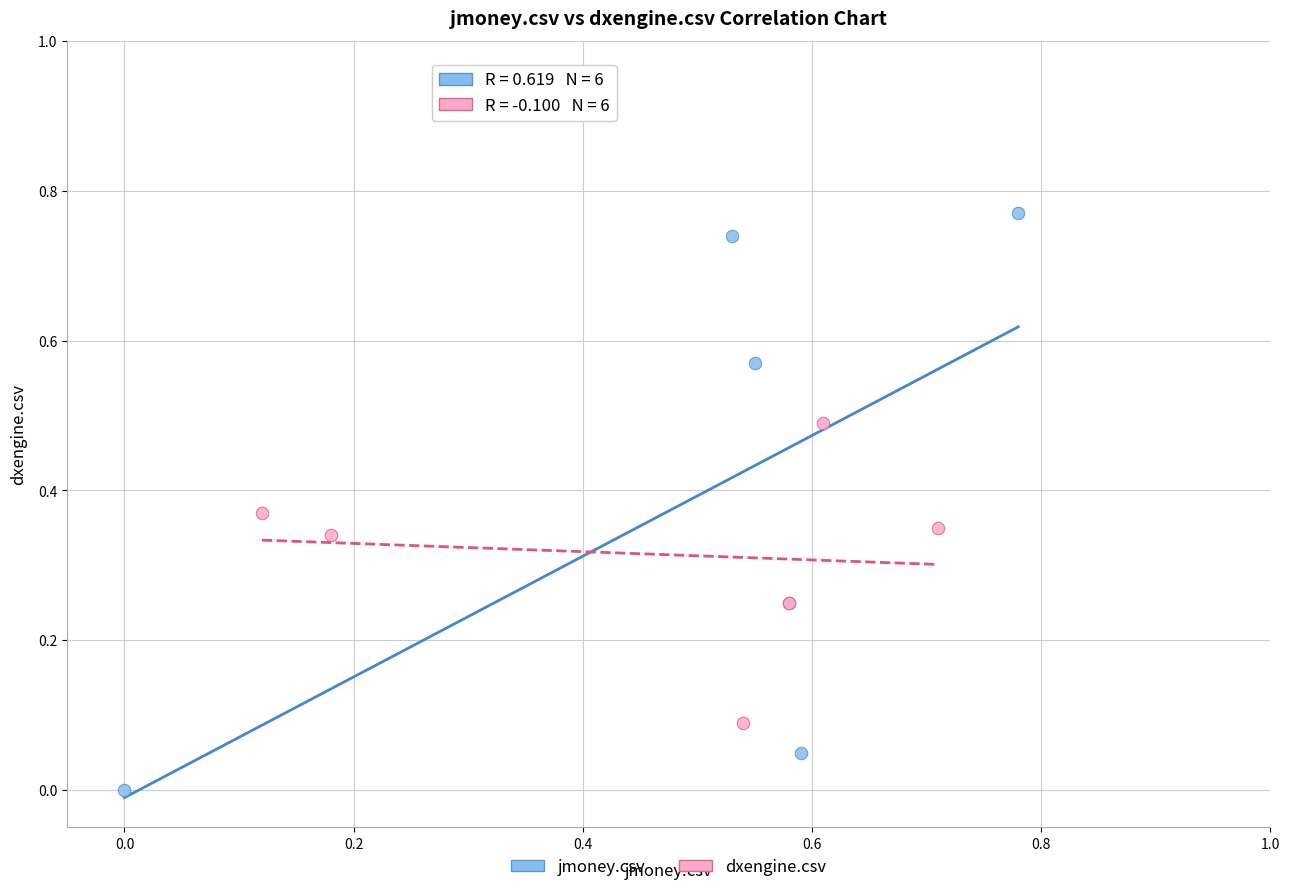

What are all the series names shown in the legend?

jmoney.csv, dxengine.csv